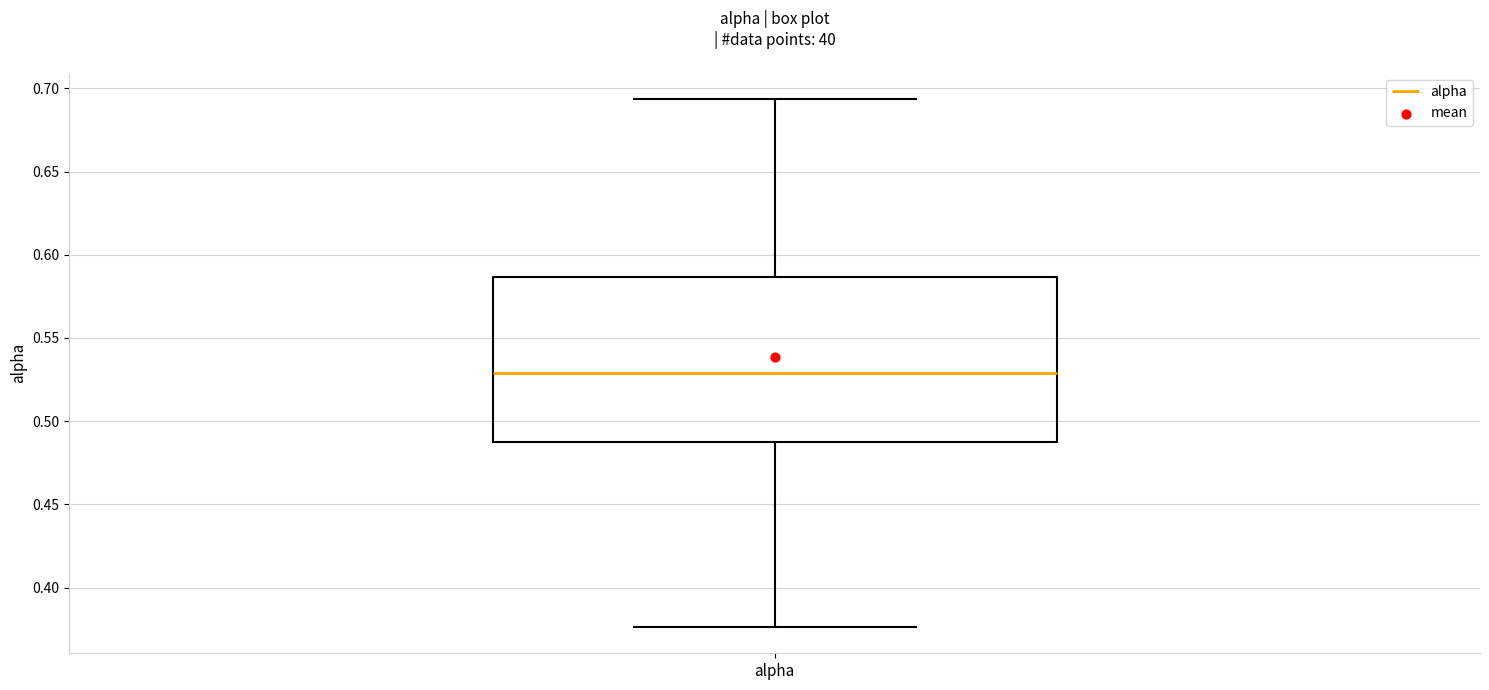

Where is the upper edge of the box for alpha on the y-axis? The values are not printed on the chart, so give them approximately, as read against the axis.

0.585